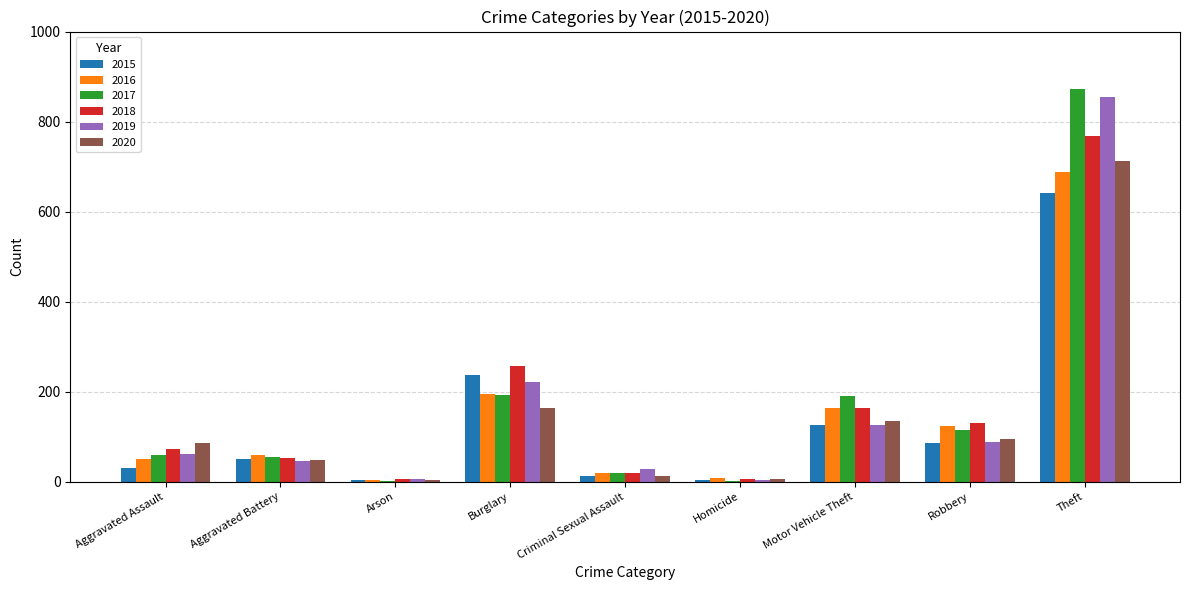

The 2019 series shows 202 at Theft. True or false?

False